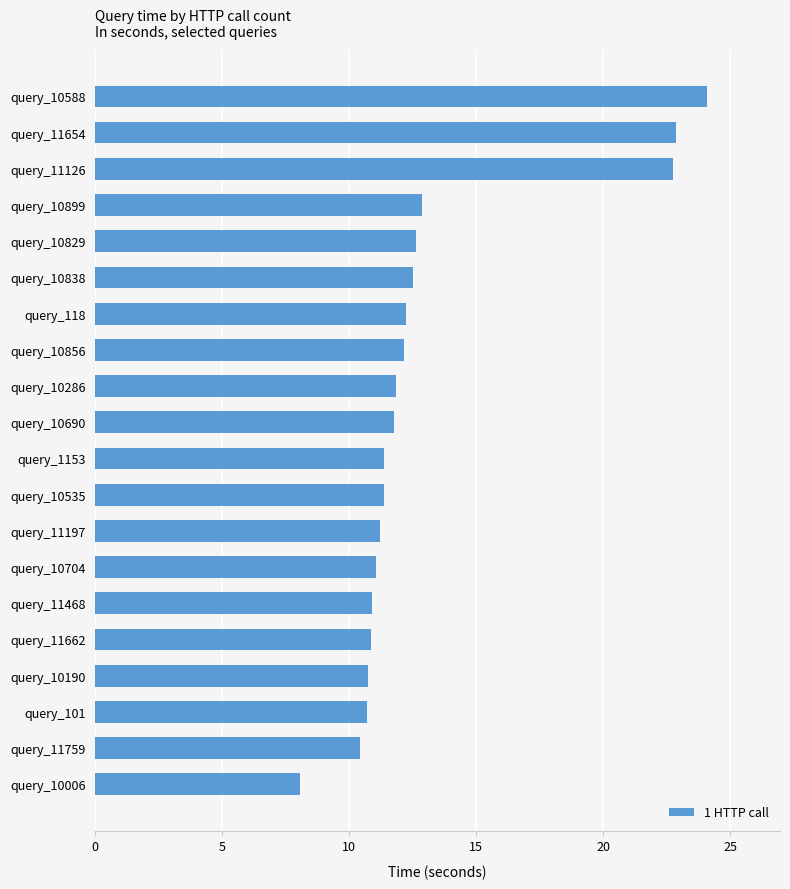

What value does the data have at query_11126?

22.7